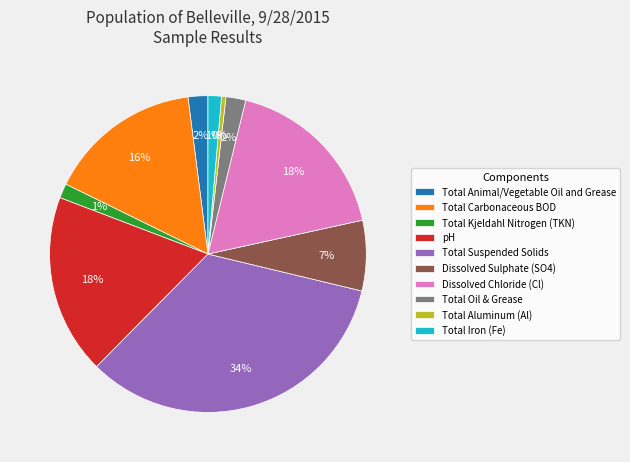

Is it true that pH is 18% of the pie?

True